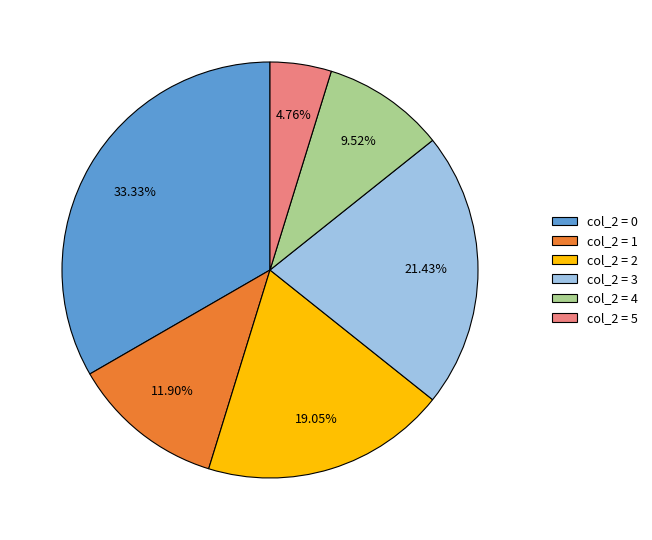

How many slices are in this pie chart?

6